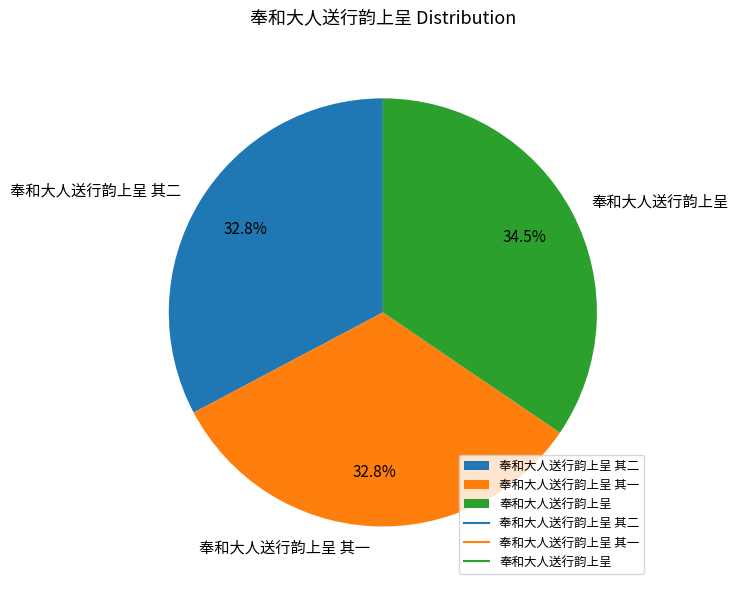

How much of the chart is everything except 奉和大人送行韵上呈 其一?

67.2%